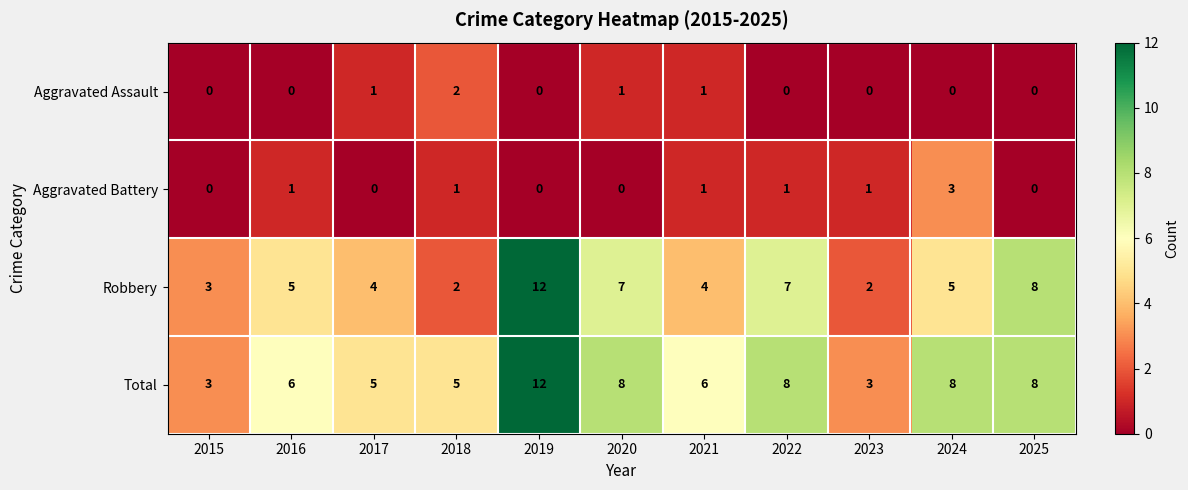

Is it true that Aggravated Battery equals 2 at 2024?

False